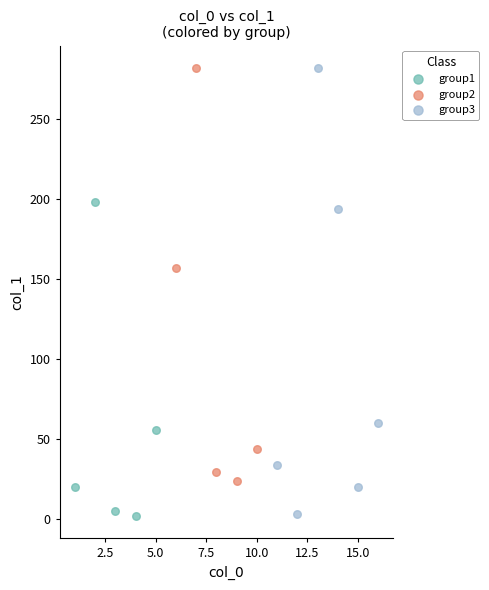

Which series has the largest Y range (max minus min)?

group3